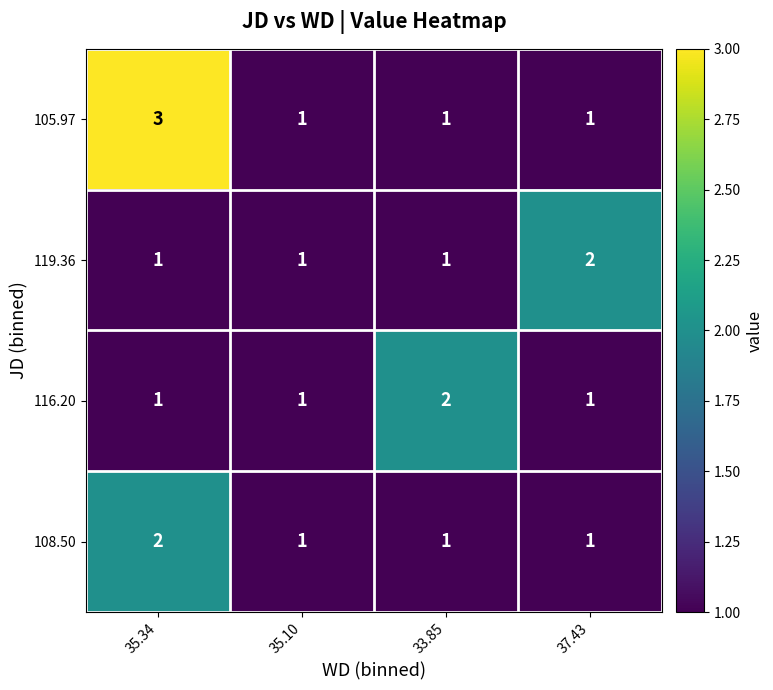

Count the number of data series in this chart.

4